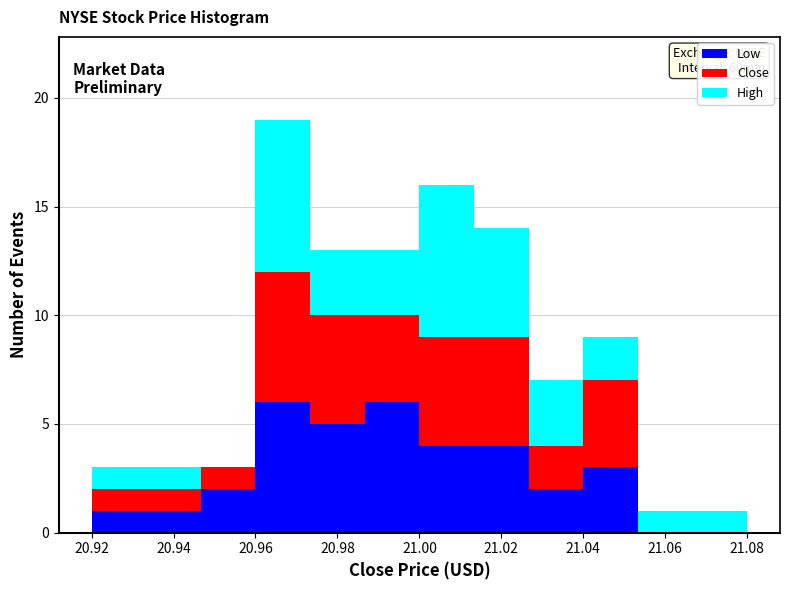

Which range on the x-axis has the tallest stacked bar (by total height)?

20.960 to 20.974